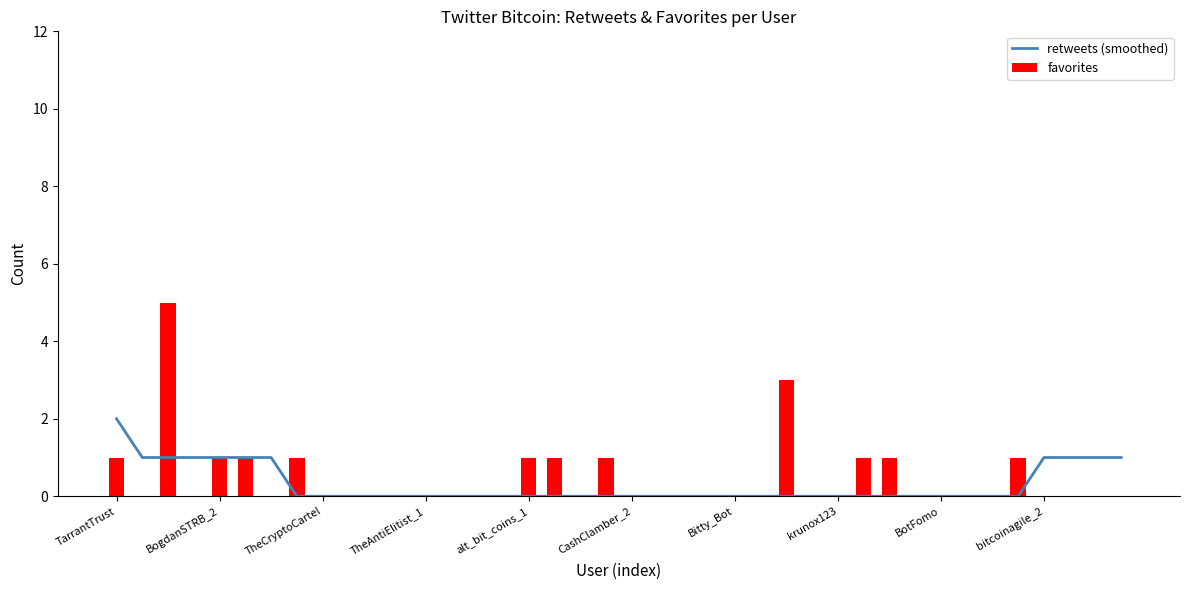

At which label is favorites closest to 2?

TarrantTrust